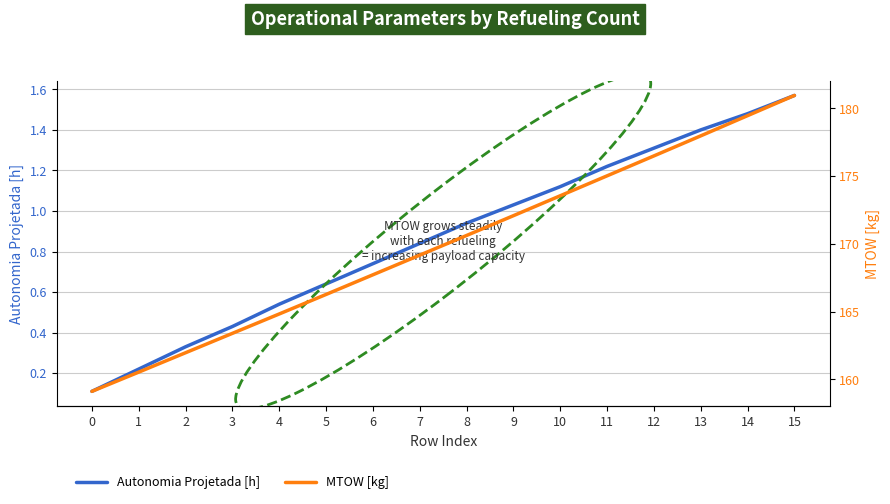

True or false: MTOW [kg] has a value of 176.5 at 12.

True